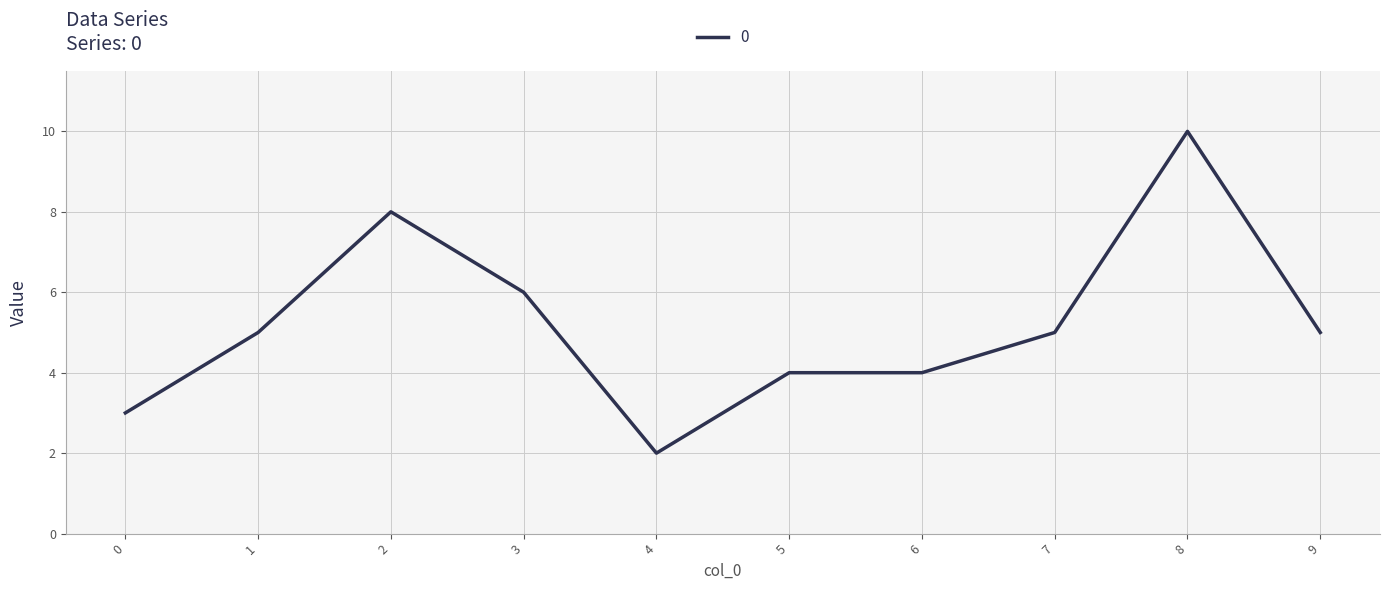

Which label corresponds to the smallest value in the chart?

4